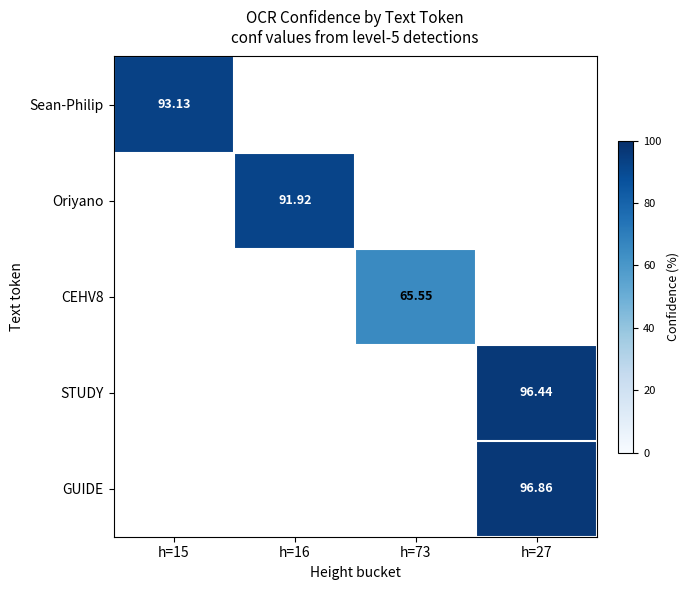

Is the value of Sean-Philip at h=15 greater than the value of GUIDE at h=27?

No